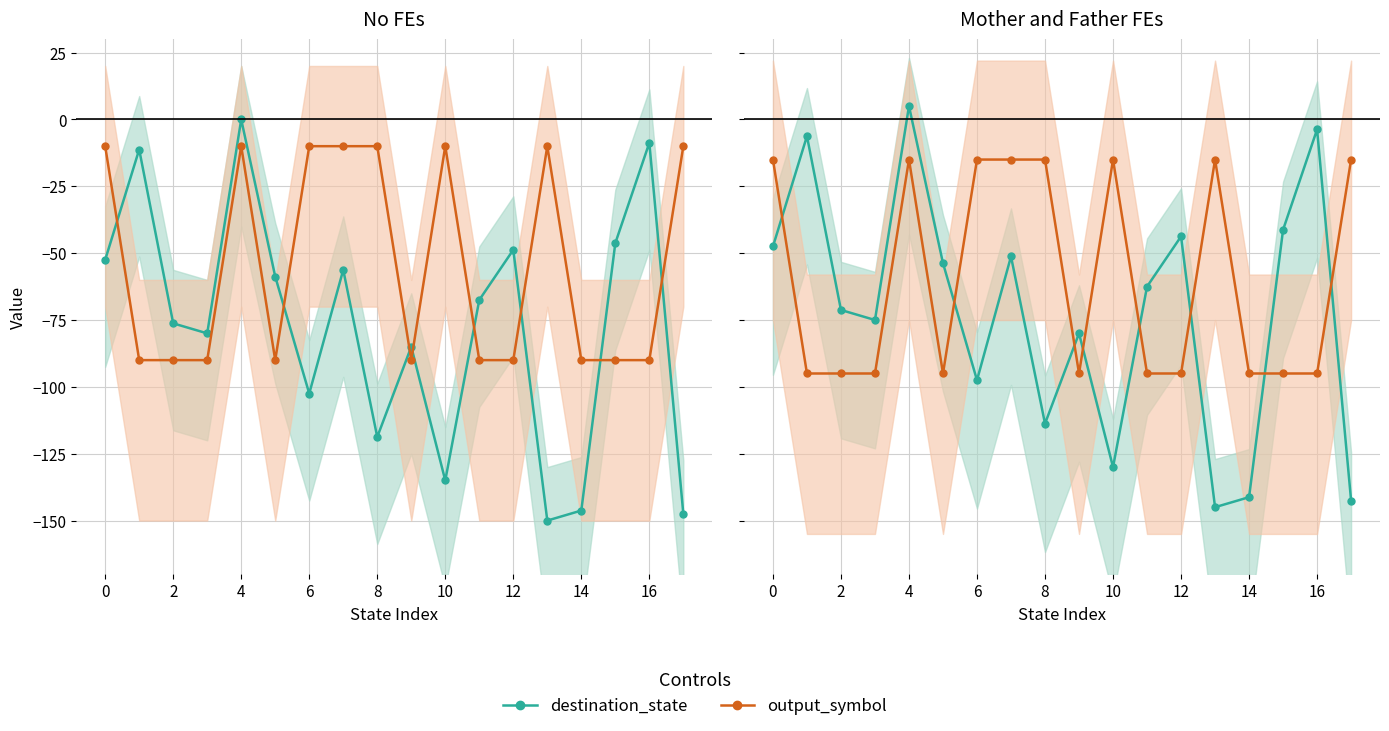

After their last crossing, which series has the higher values: output_symbol or destination_state?

output_symbol